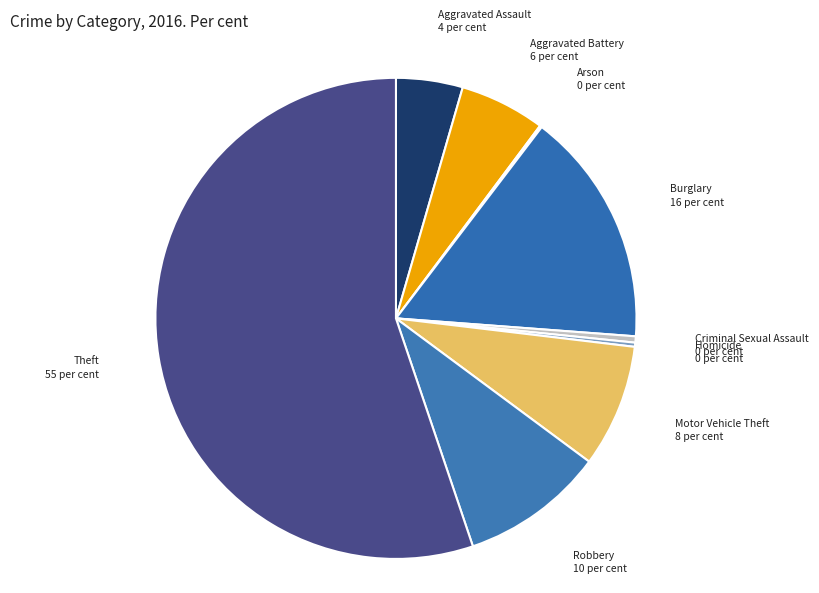

What is the majority slice?

Theft